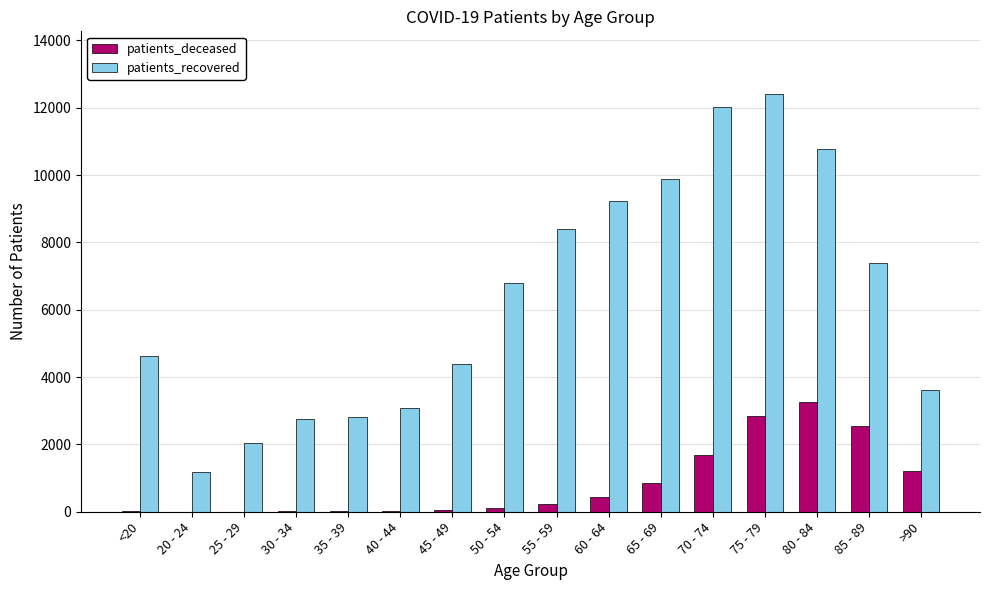

At which category is the sum across all series the highest?

75 - 79